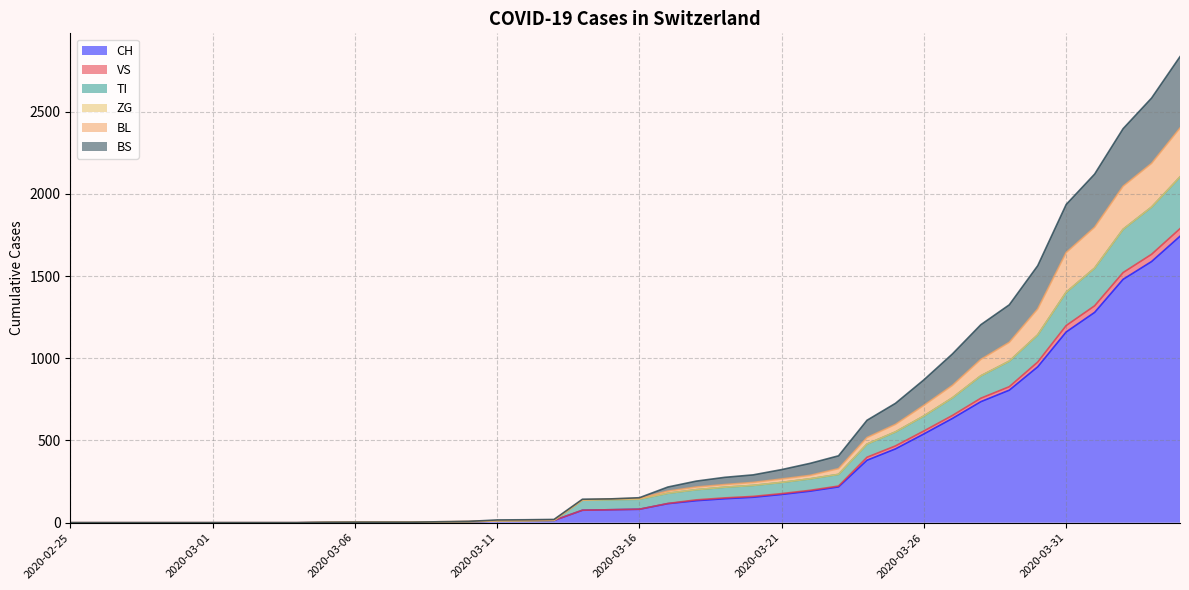

True or false: VS has more than 2 interior local peaks.

False